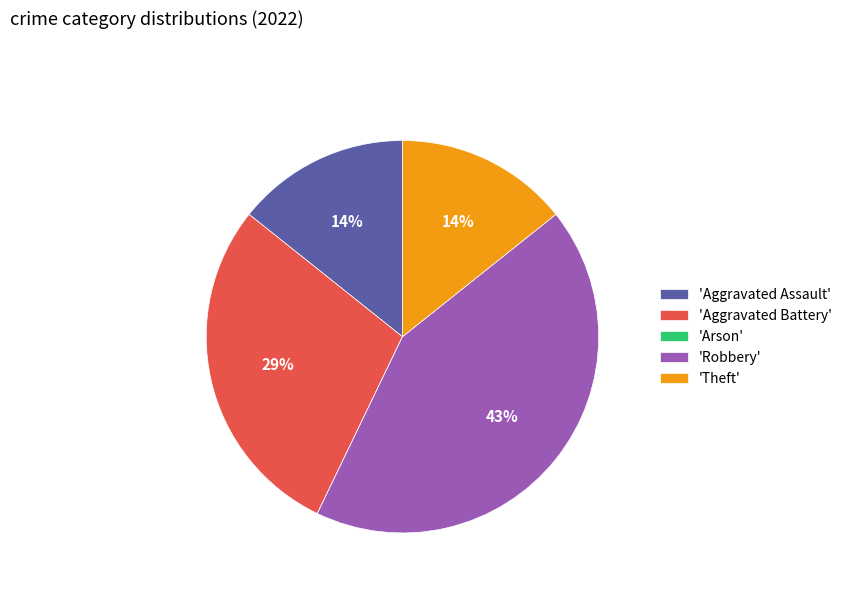

To the nearest percent, what is the average slice percentage?

20%